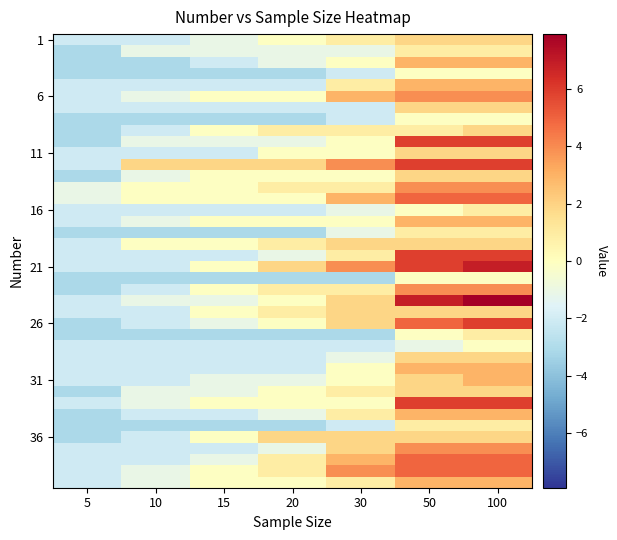

Which label corresponds to the largest value in the chart?

100